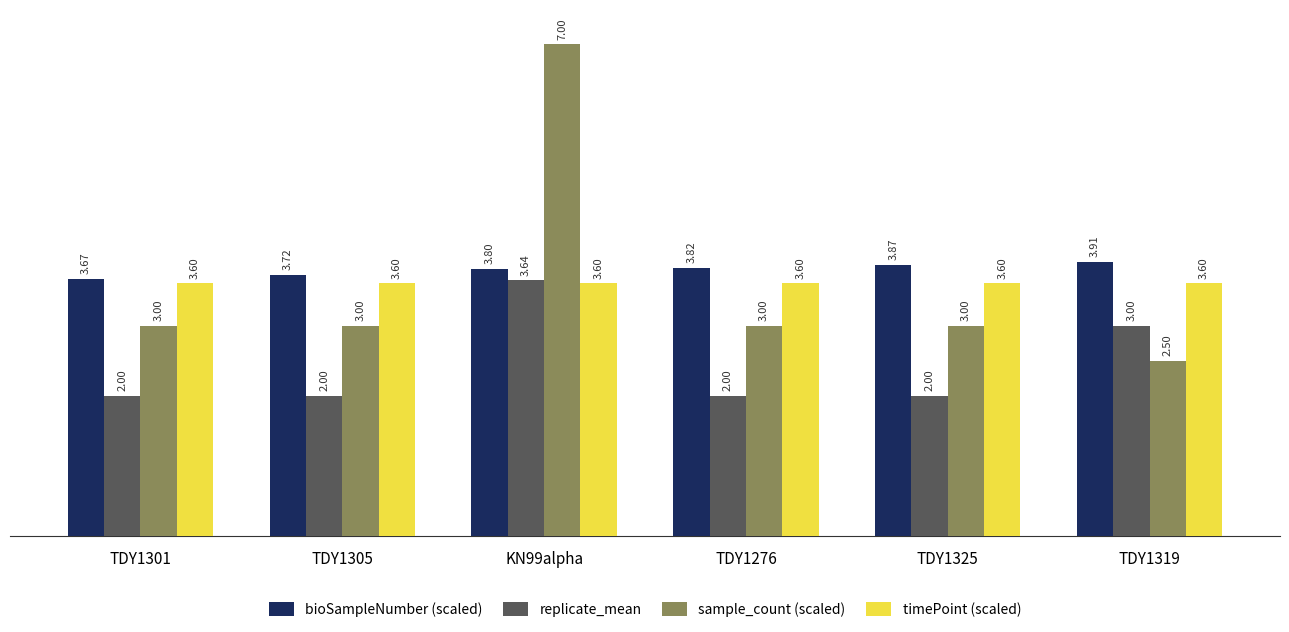

What is the sum of all replicate_mean values?

14.6